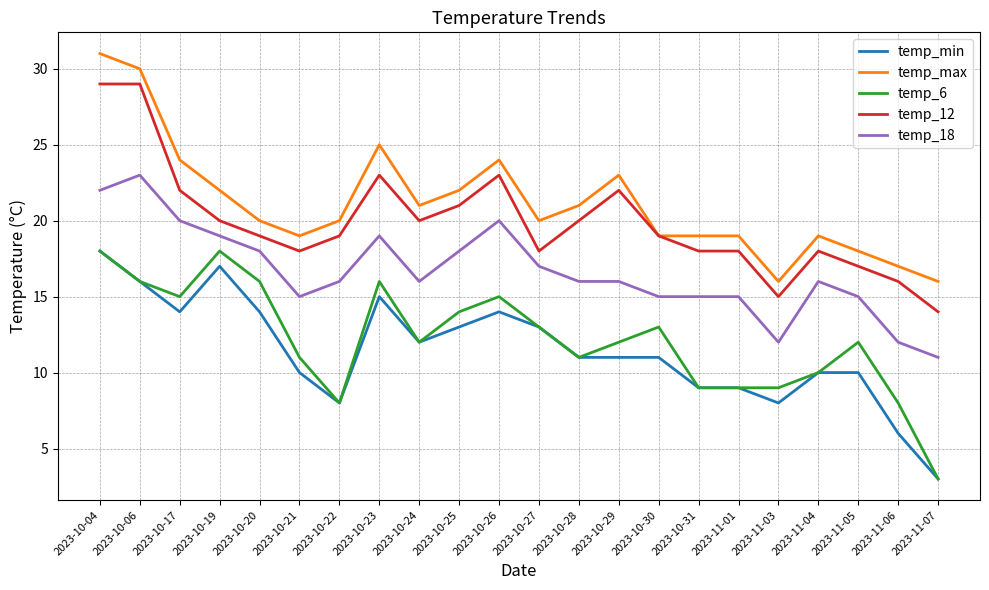

Reading left to right, list all the values displayed in this chart.

temp_min: 2023-10-04=18	2023-10-06=16	2023-10-17=14	2023-10-19=17	2023-10-20=14	2023-10-21=10	2023-10-22=8	2023-10-23=15	2023-10-24=12	2023-10-25=13	2023-10-26=14	2023-10-27=13	2023-10-28=11	2023-10-29=11	2023-10-30=11	2023-10-31=9	2023-11-01=9	2023-11-03=8	2023-11-04=10	2023-11-05=10	2023-11-06=6	2023-11-07=3
temp_max: 2023-10-04=31	2023-10-06=30	2023-10-17=24	2023-10-19=22	2023-10-20=20	2023-10-21=19	2023-10-22=20	2023-10-23=25	2023-10-24=21	2023-10-25=22	2023-10-26=24	2023-10-27=20	2023-10-28=21	2023-10-29=23	2023-10-30=19	2023-10-31=19	2023-11-01=19	2023-11-03=16	2023-11-04=19	2023-11-05=18	2023-11-06=17	2023-11-07=16
temp_6: 2023-10-04=18	2023-10-06=16	2023-10-17=15	2023-10-19=18	2023-10-20=16	2023-10-21=11	2023-10-22=8	2023-10-23=16	2023-10-24=12	2023-10-25=14	2023-10-26=15	2023-10-27=13	2023-10-28=11	2023-10-29=12	2023-10-30=13	2023-10-31=9	2023-11-01=9	2023-11-03=9	2023-11-04=10	2023-11-05=12	2023-11-06=8	2023-11-07=3
temp_12: 2023-10-04=29	2023-10-06=29	2023-10-17=22	2023-10-19=20	2023-10-20=19	2023-10-21=18	2023-10-22=19	2023-10-23=23	2023-10-24=20	2023-10-25=21	2023-10-26=23	2023-10-27=18	2023-10-28=20	2023-10-29=22	2023-10-30=19	2023-10-31=18	2023-11-01=18	2023-11-03=15	2023-11-04=18	2023-11-05=17	2023-11-06=16	2023-11-07=14
temp_18: 2023-10-04=22	2023-10-06=23	2023-10-17=20	2023-10-19=19	2023-10-20=18	2023-10-21=15	2023-10-22=16	2023-10-23=19	2023-10-24=16	2023-10-25=18	2023-10-26=20	2023-10-27=17	2023-10-28=16	2023-10-29=16	2023-10-30=15	2023-10-31=15	2023-11-01=15	2023-11-03=12	2023-11-04=16	2023-11-05=15	2023-11-06=12	2023-11-07=11